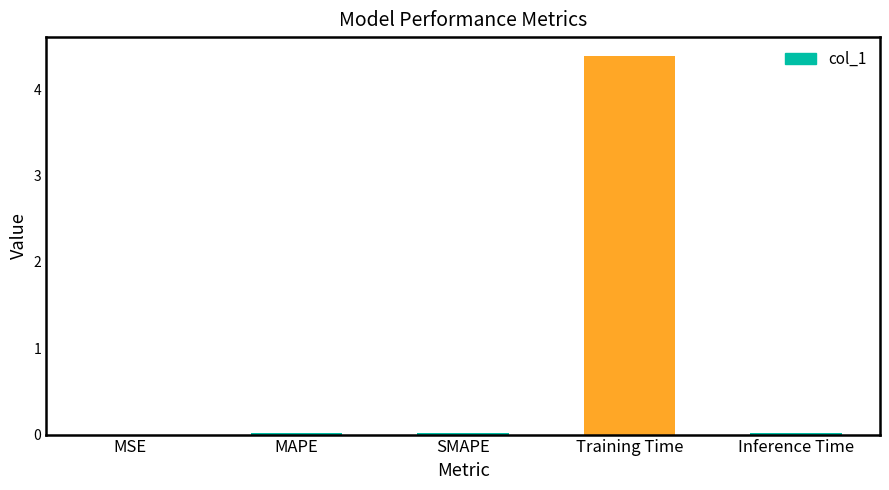

True or false: the data shows 4.4 at Training Time.

True